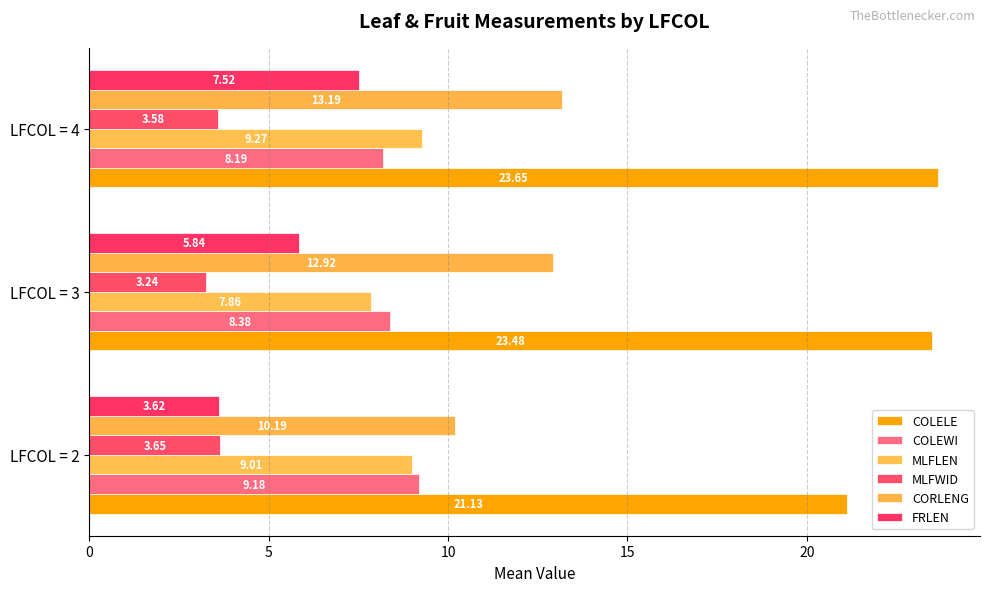

How many distinct data groups are displayed?

6